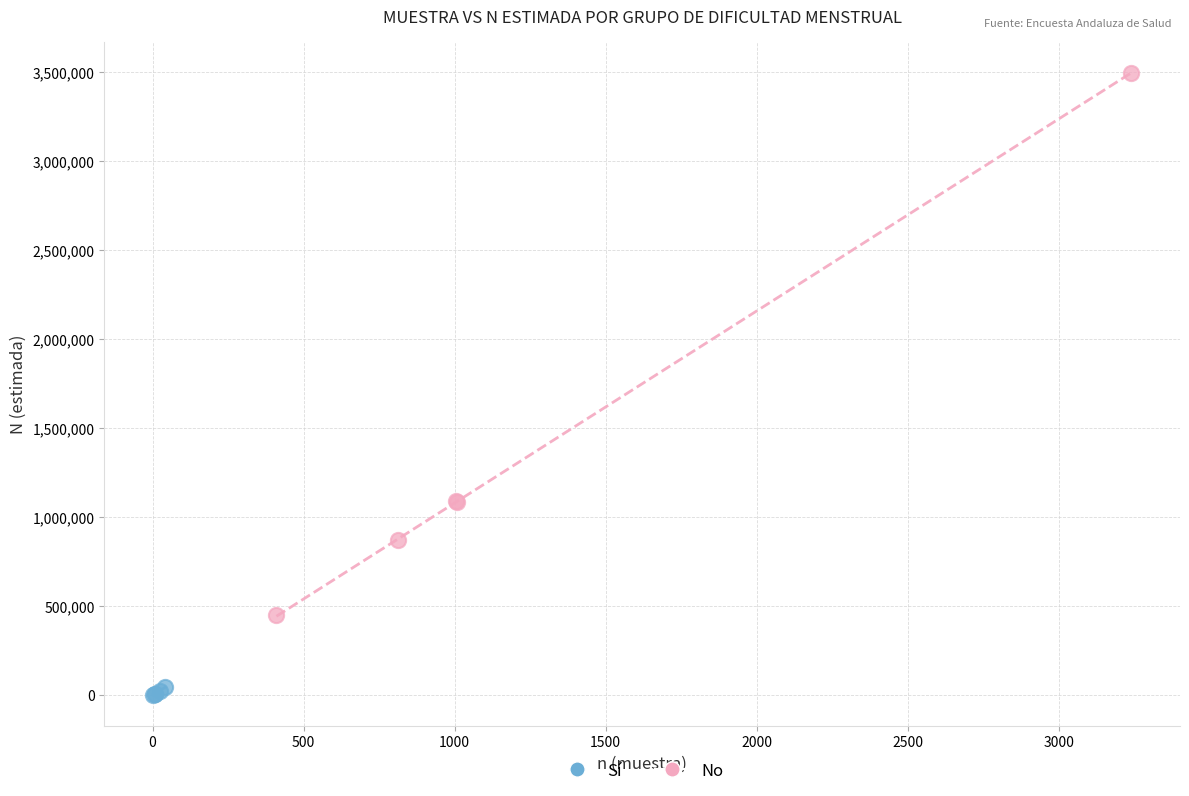

Which series has the largest Y range (max minus min)?

No